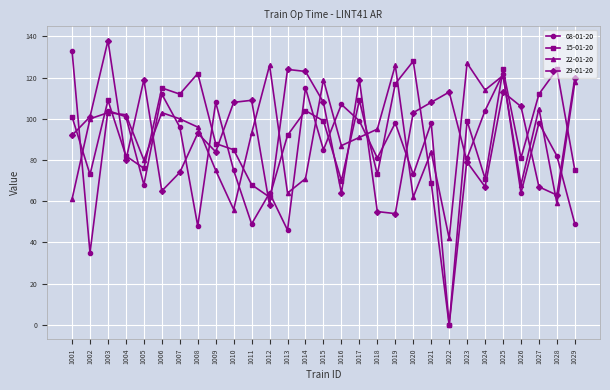

In 08-01-20, how many points are lower than both neighbors (excluding endpoints)?

10